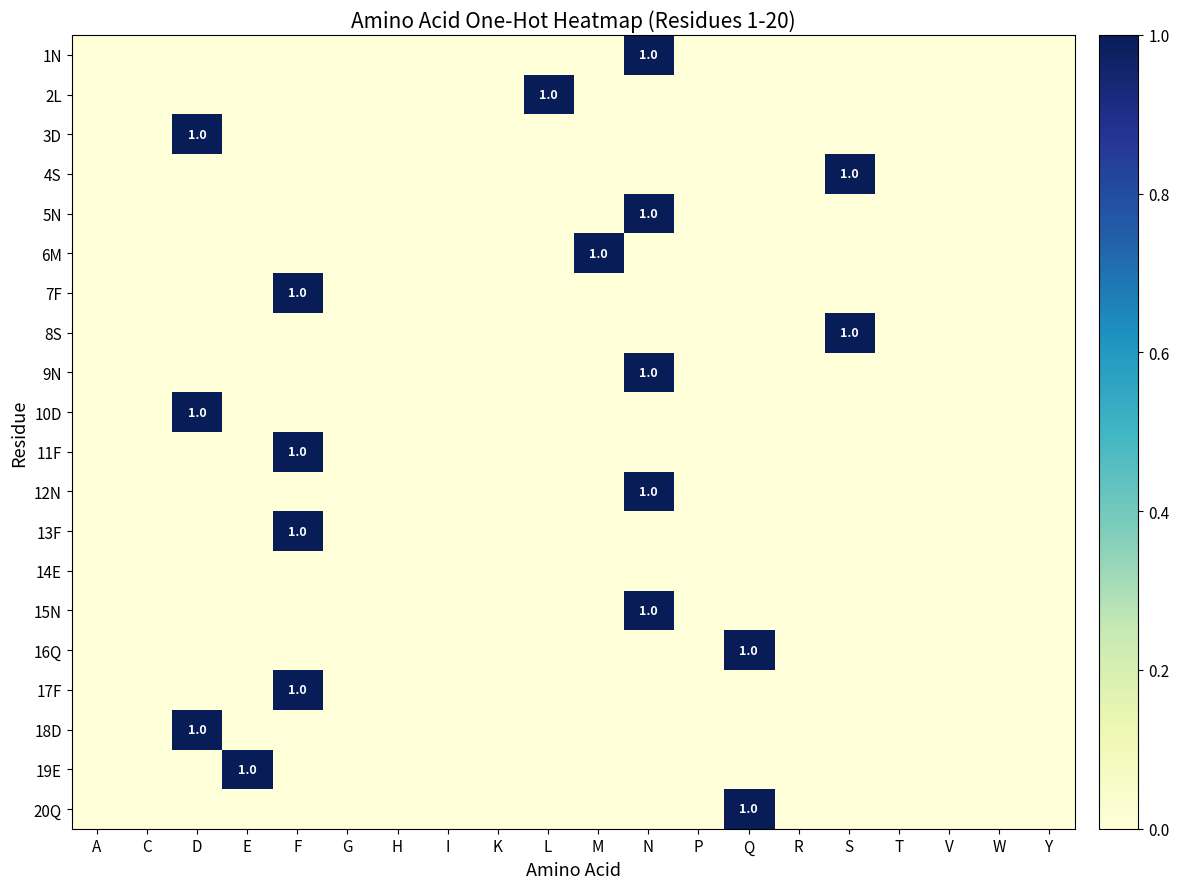

How many data points in 16Q are above 0?

1